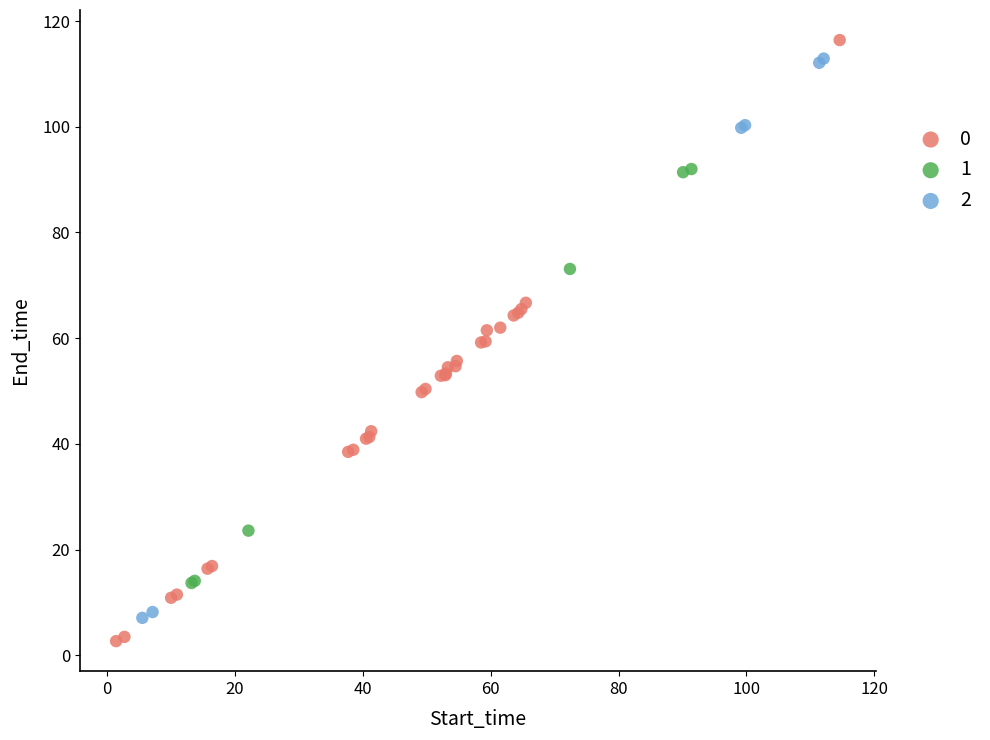

Which series reaches the maximum Y coordinate?

0